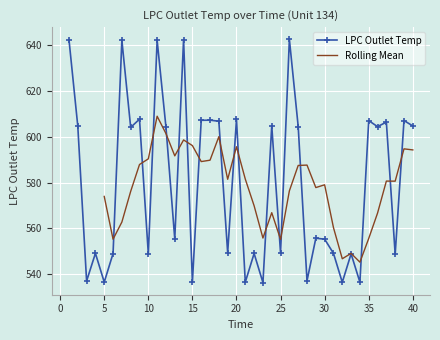

What is the ratio of the value at 9 to the value at 19?

1.1